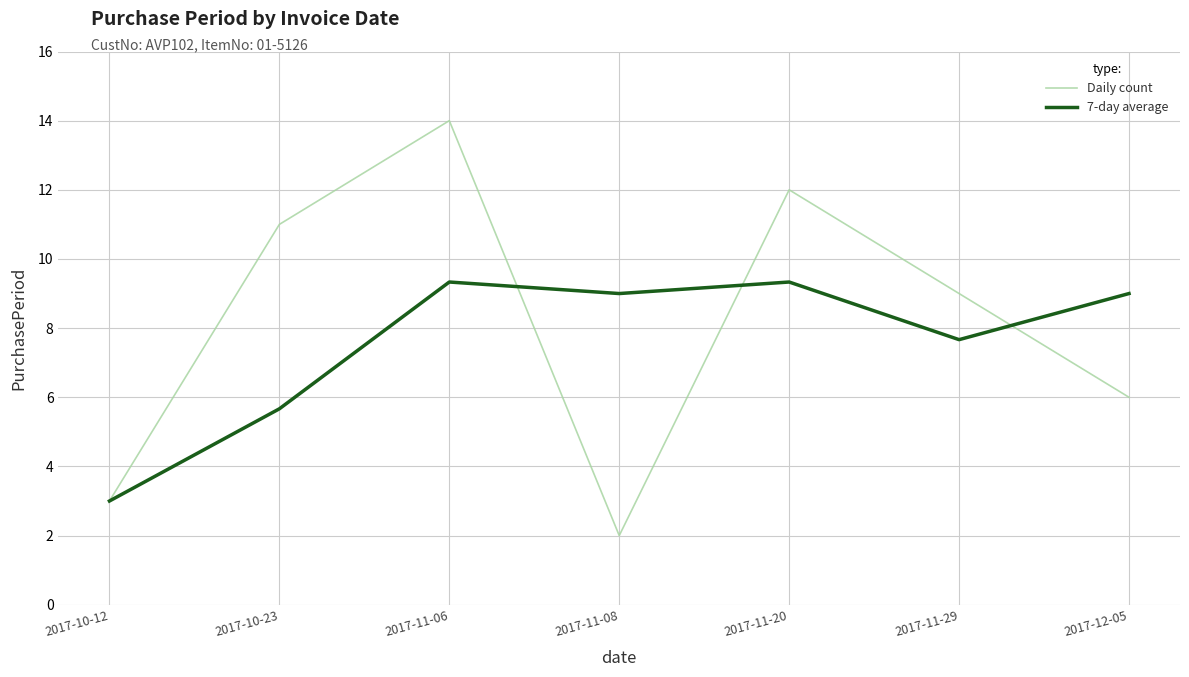

Which series ends up on top after the final intersection of Daily count and 7-day average?

7-day average